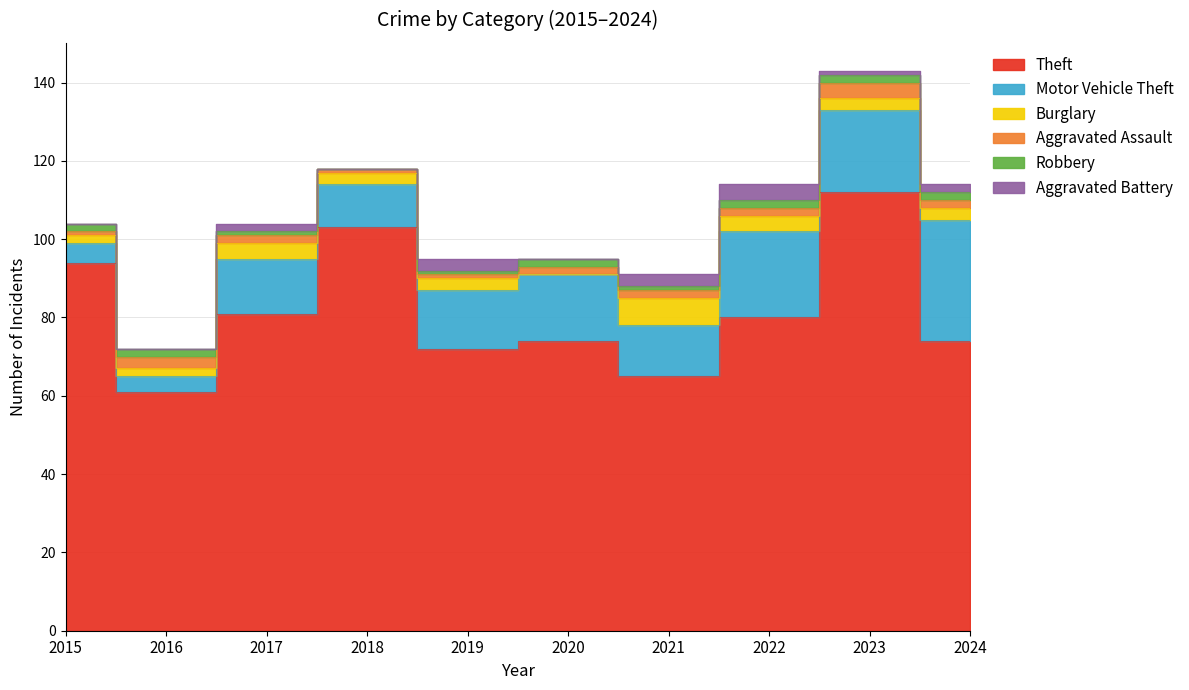

What is the total value across all series at 2020?

95